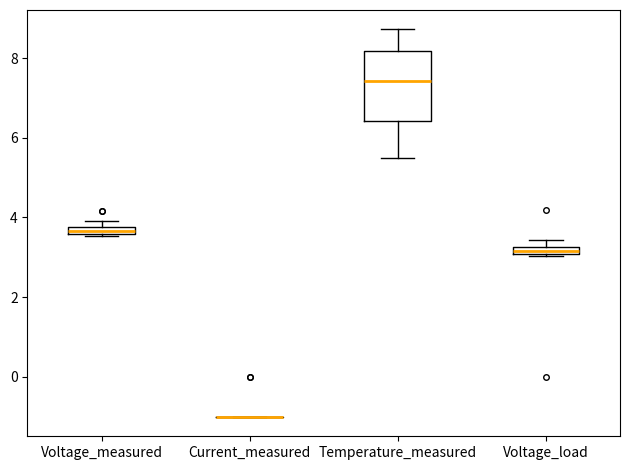

Which box is the tallest, from its lower edge to its upper edge?

Temperature_measured